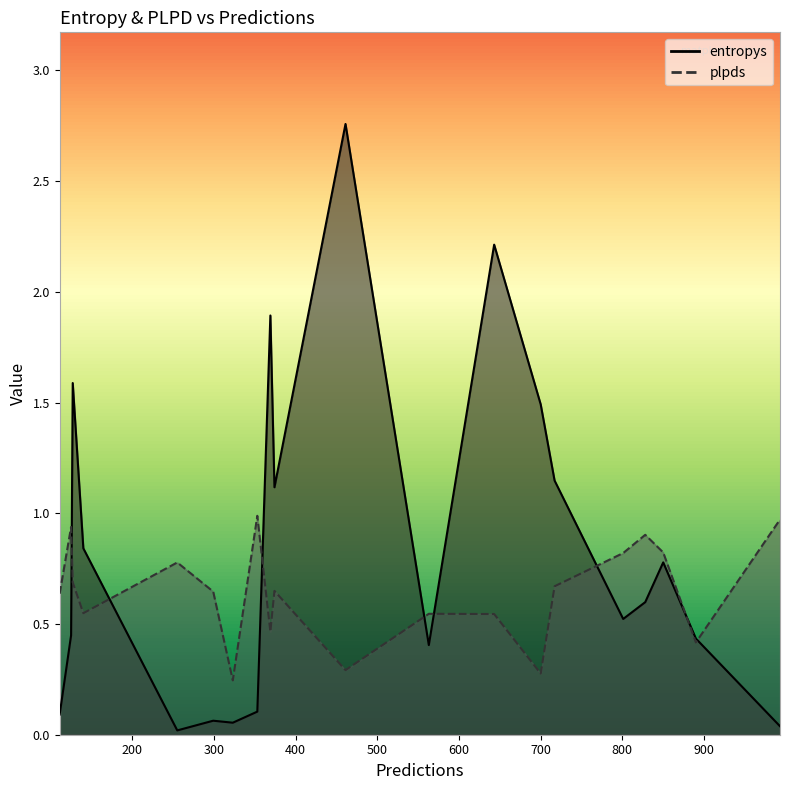

Reading right to left, extract all data points from this chart.

entropys: 700=1.5	255=0.0	890=0.4	140=0.8	993=0.0	828=0.6	563=0.4	717=1.1	461=2.8	111=0.1	850=0.8	127=1.6	643=2.2	323=0.1	374=1.1	369=1.9	353=0.1	125=0.4	801=0.5	299=0.1
plpds: 700=0.3	255=0.8	890=0.4	140=0.5	993=1.0	828=0.9	563=0.5	717=0.7	461=0.3	111=0.6	850=0.8	127=0.7	643=0.5	323=0.2	374=0.6	369=0.5	353=1.0	125=0.9	801=0.8	299=0.6